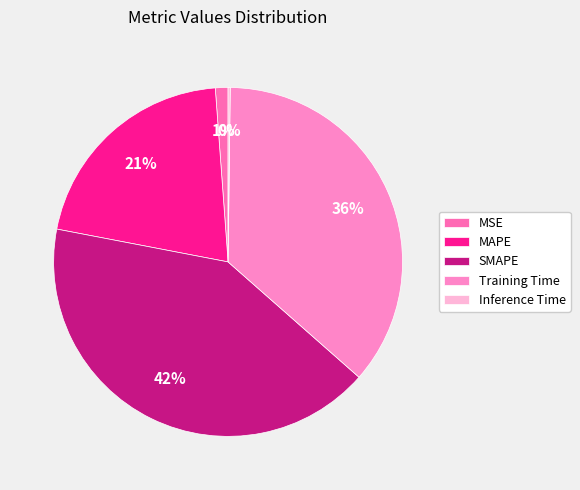

To the nearest percent, what is the average slice percentage?

20%